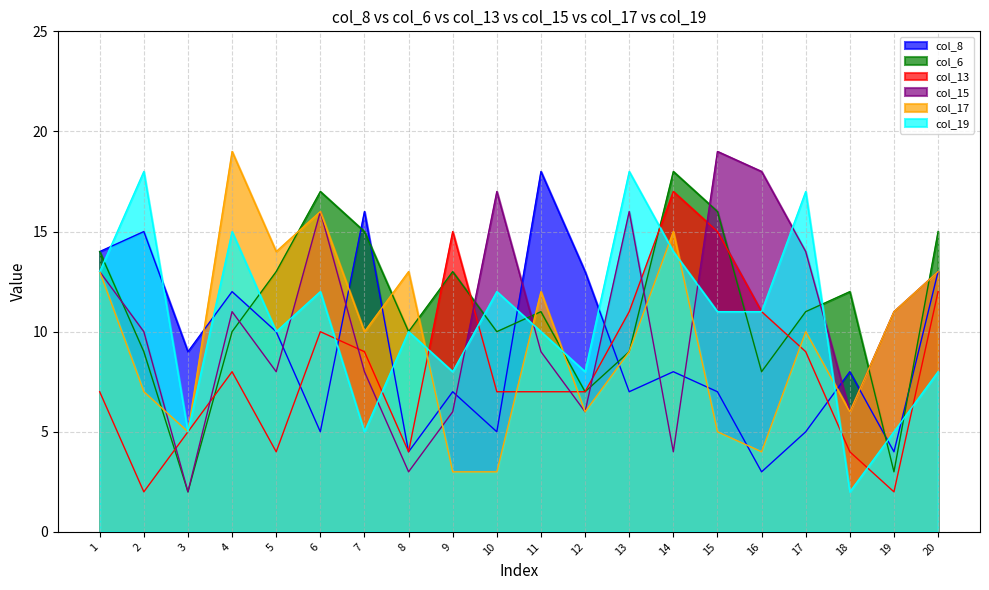

Which has a higher value, 2 or 10?

2